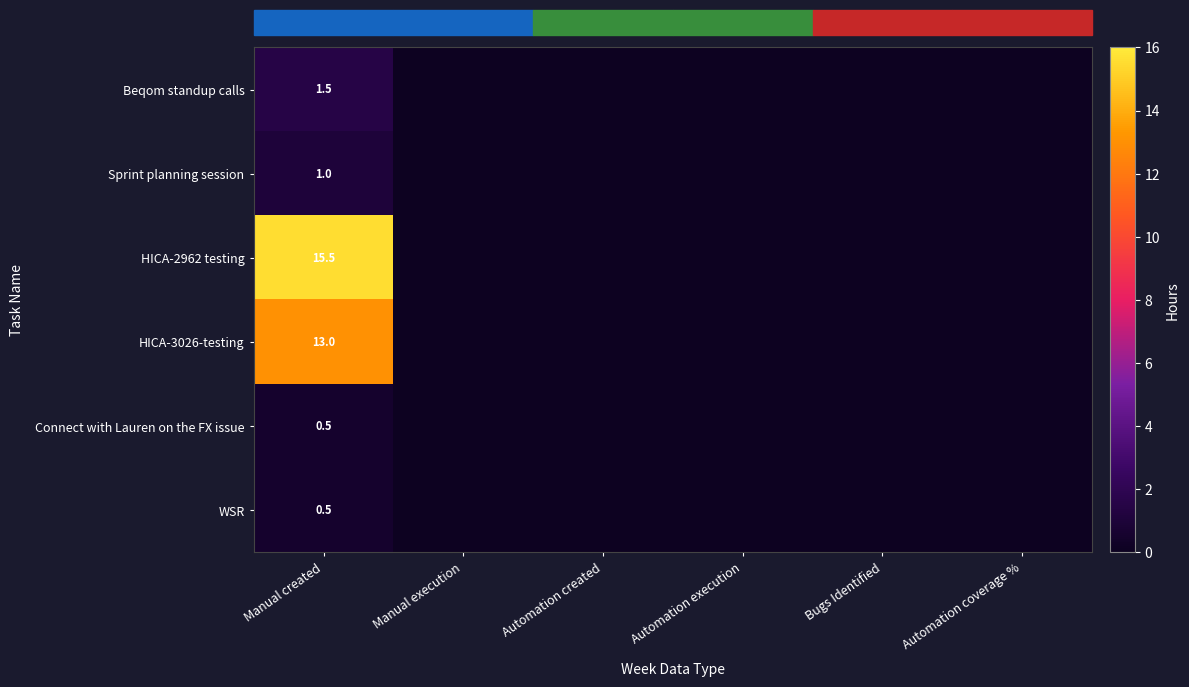

The value of Sprint planning session at Manual created is 0.6. True or false?

False